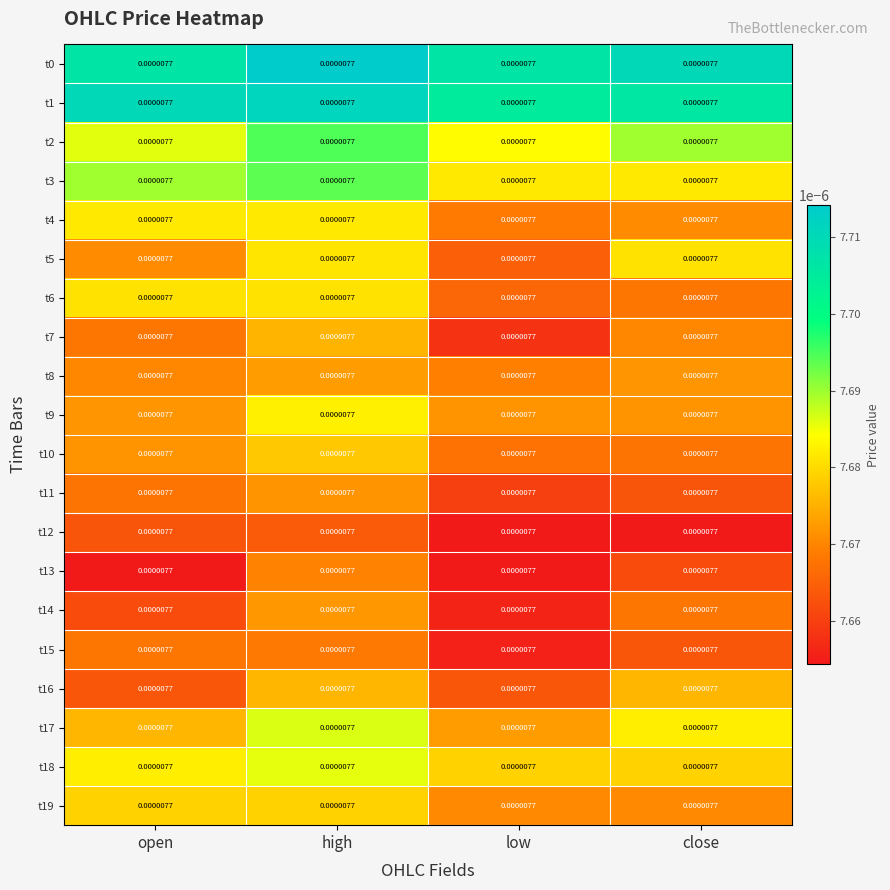

At which label is t14 closest to 0?

low